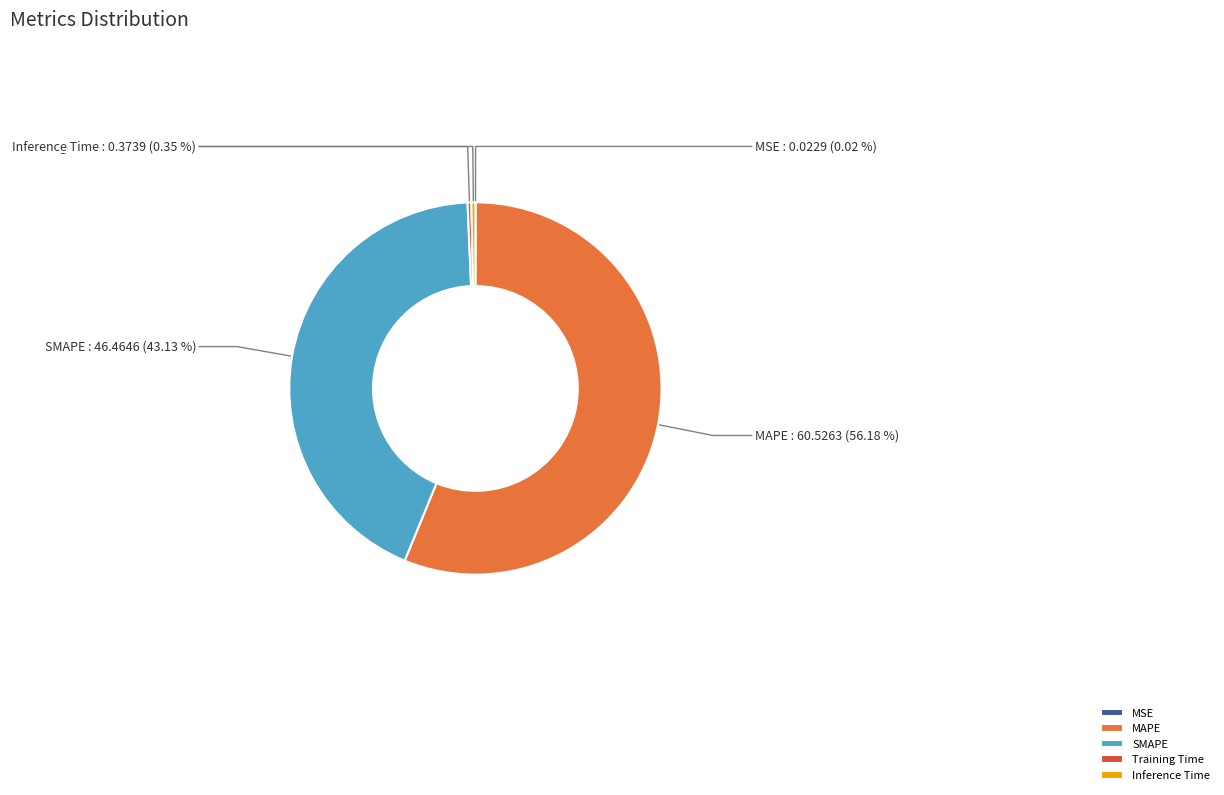

Which category has the biggest portion of the pie?

MAPE